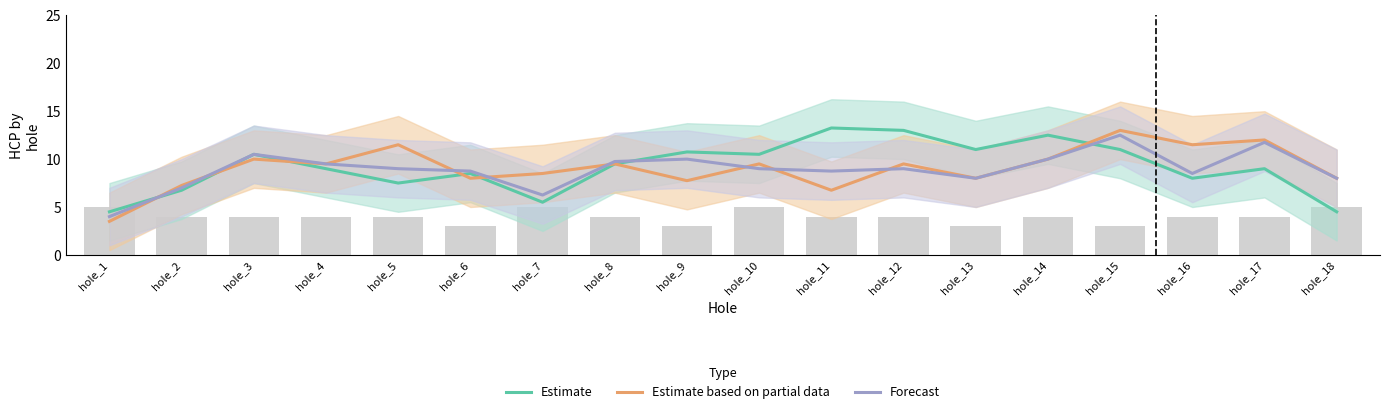

What is the value of the Forecast bar at the 1st from the left?

4.0